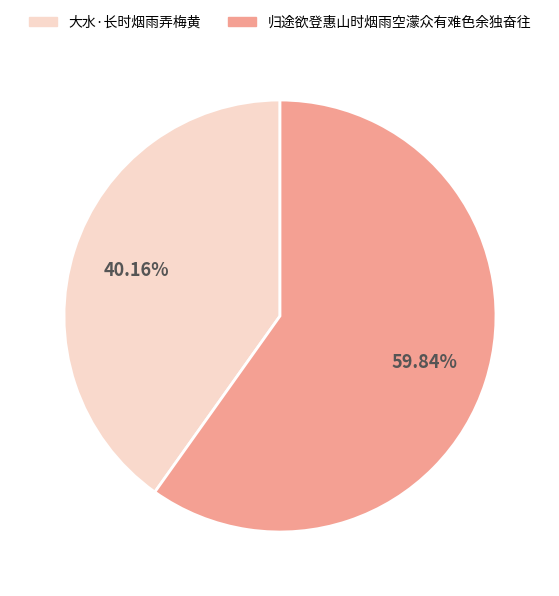

How many segments does this pie chart have?

2